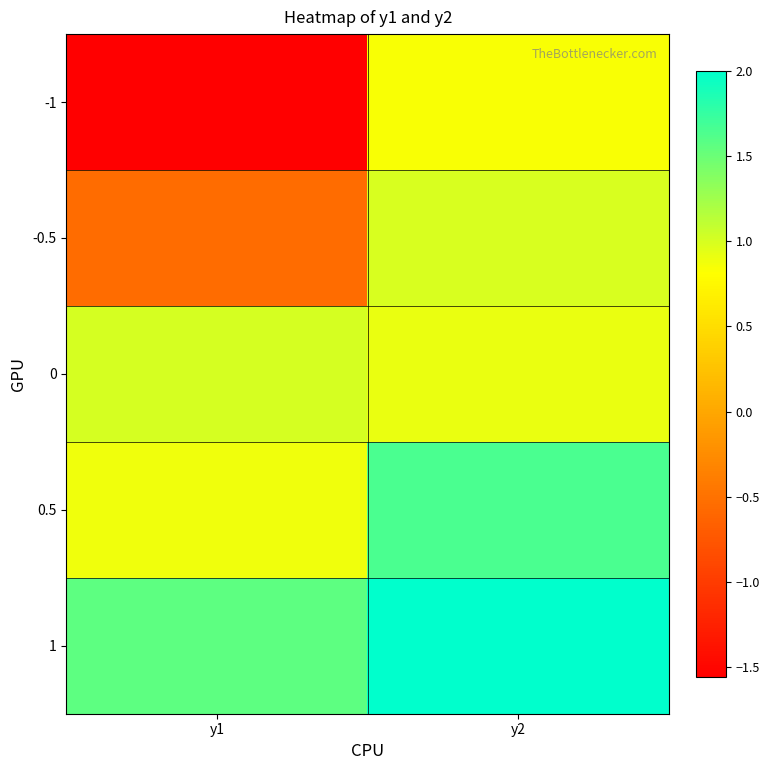

Which series changed the most between y1 and y2?

-1